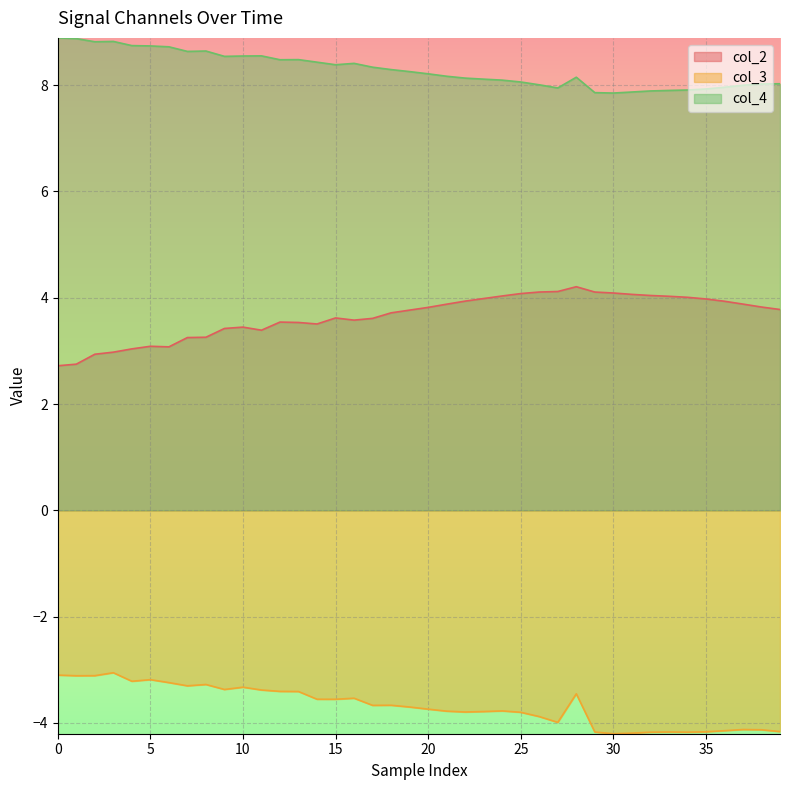

Which category has the highest value in the col_2 series?

28